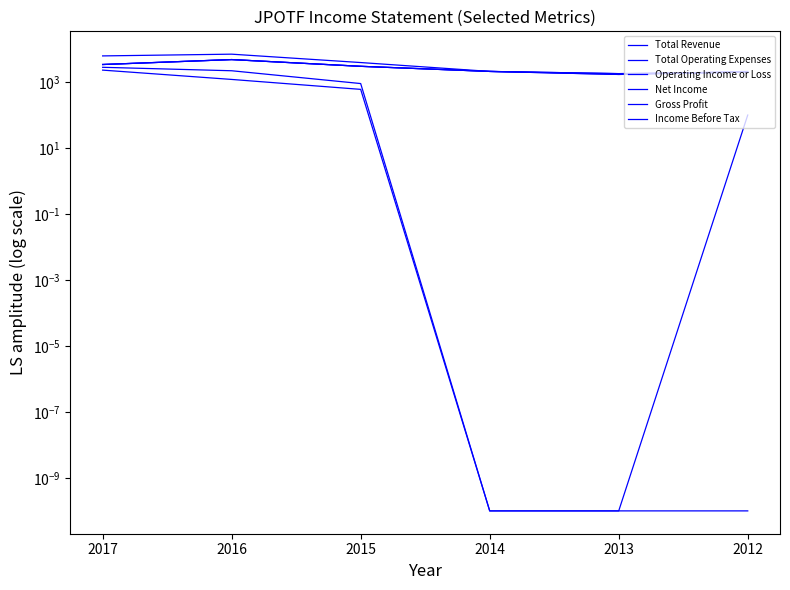

What is the approximate value of Income Before Tax at 2016?

4800.0